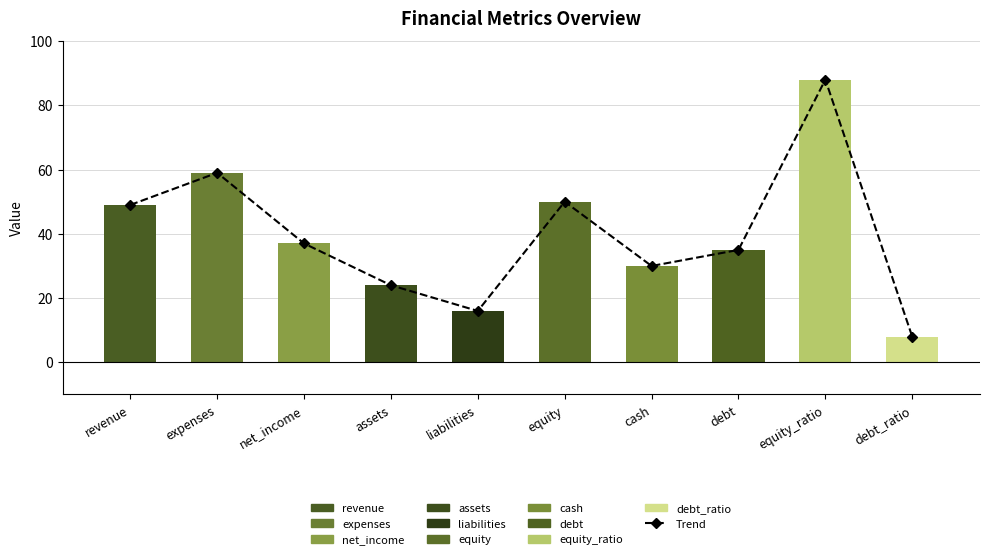

Reading left to right, list all the values displayed in this chart.

49	59	37	24	16	50	30	35	88	8